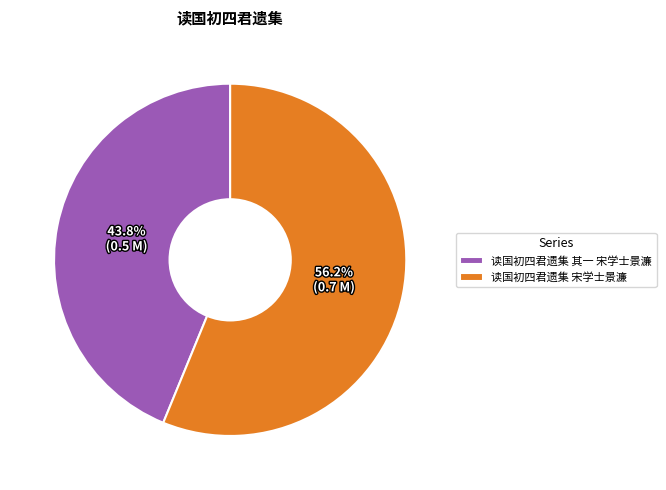

Which category has the smallest portion of the pie?

读国初四君遗集 其一 宋学士景濂